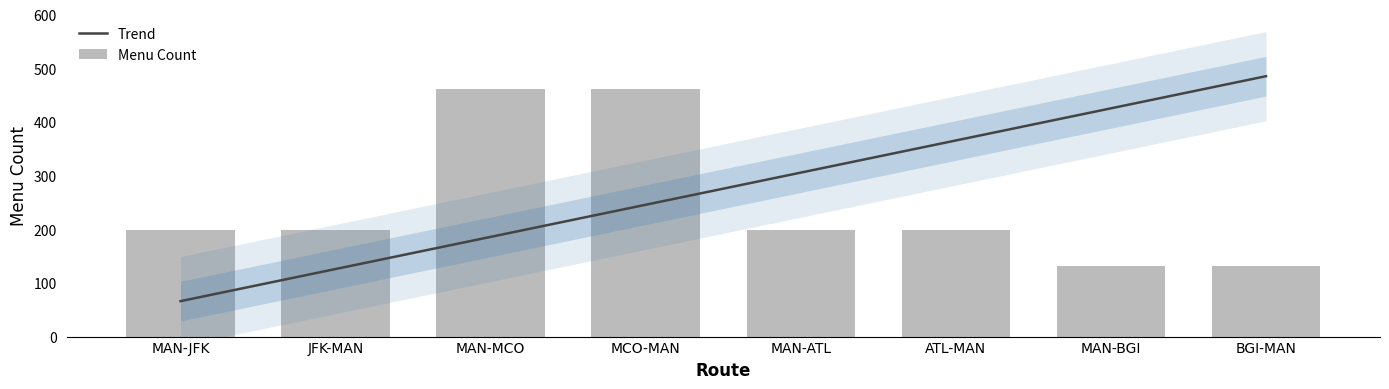

What is the value of the Trend bar at the 5th from the left?

305.5